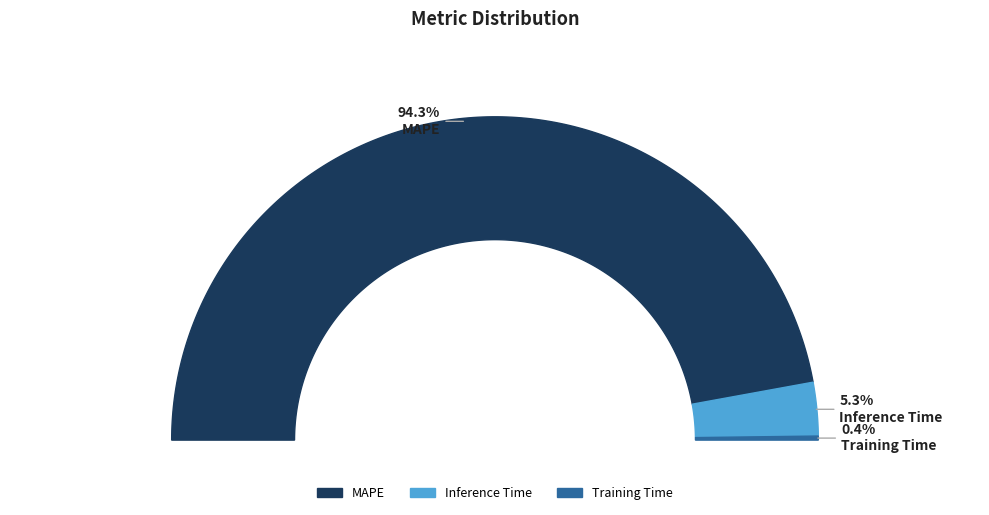

What is the smallest slice in the pie chart?

Training Time